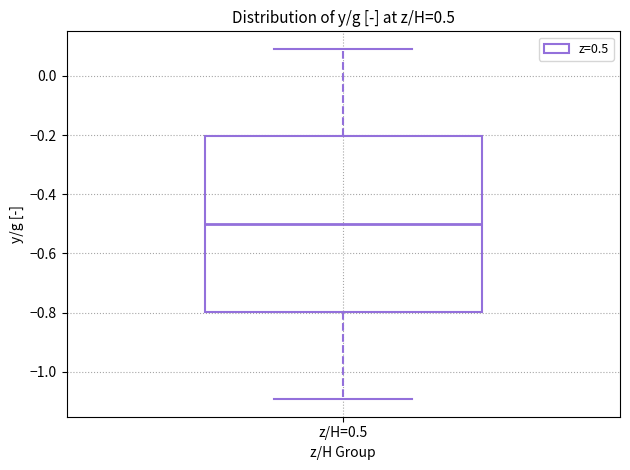

Transcribe this box plot: give where the median line is, the range the box spans, and where the two whiskers end, as read against the y-axis. The values are not printed on the chart, so give them approximately, as read against the axis.

median -0.5, box -0.8 to -0.2, whiskers -1.1 to 0.1